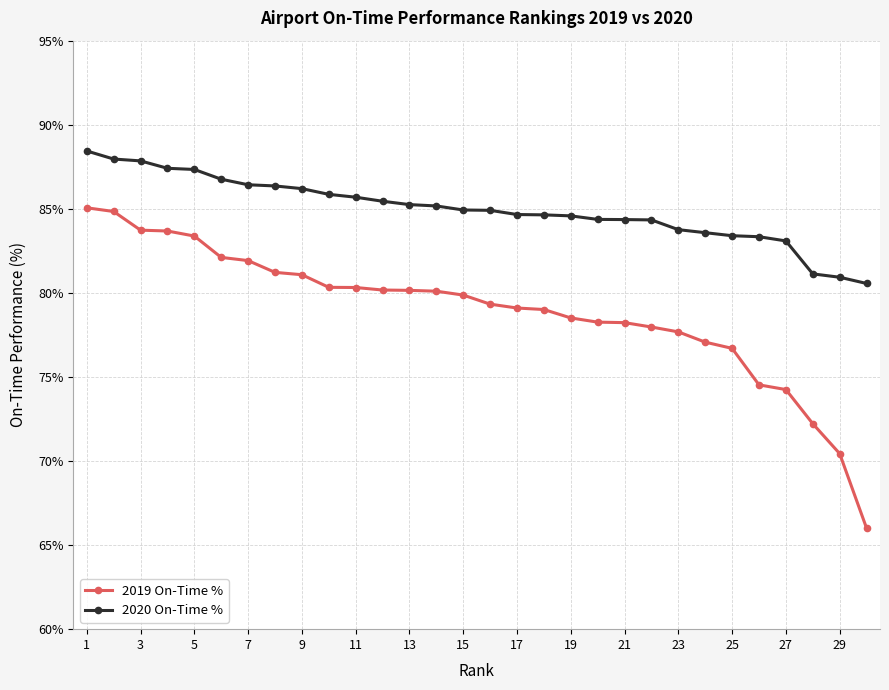

Which series has the largest total across all categories?

2020 On-Time %